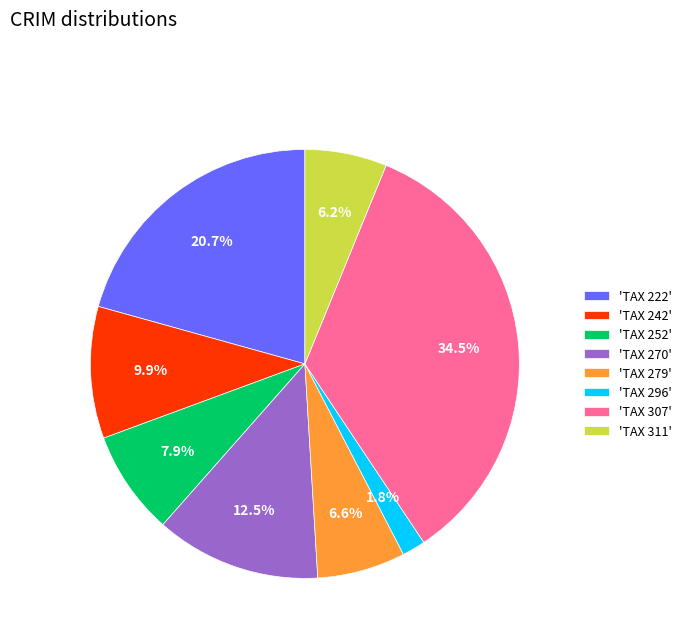

To the nearest percent, what is the difference between the largest and smallest slice percentages?

33%